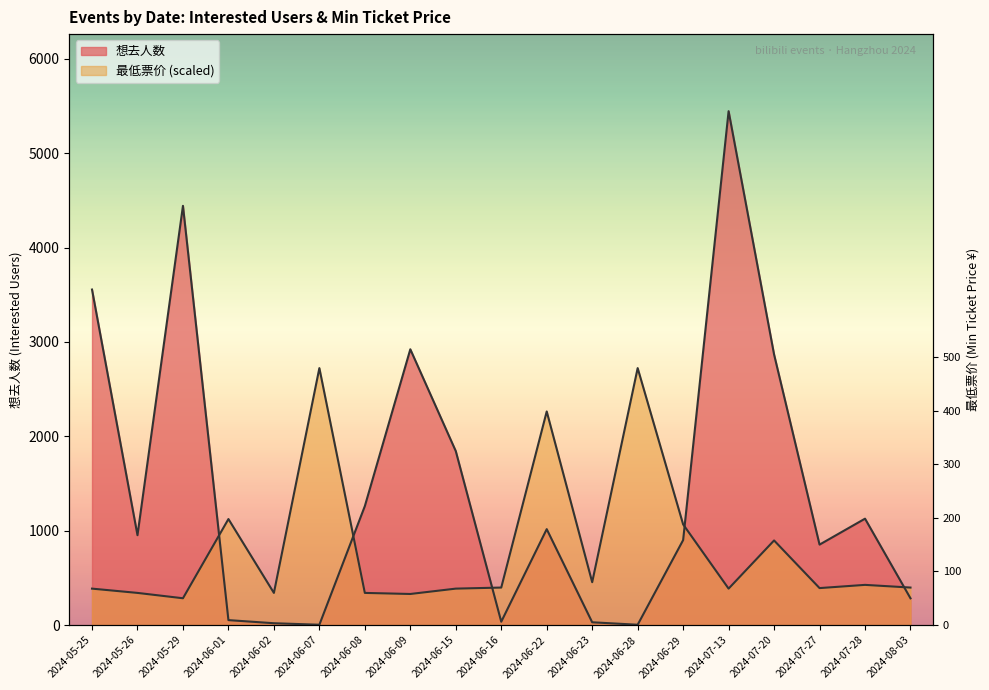

What is the highest value of the 想去人数 series?

5445.0